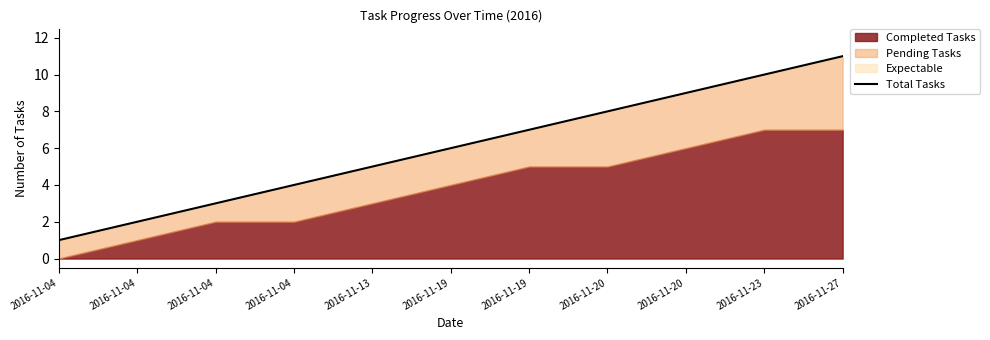

Which category has the lowest value across all series?

2016-11-04